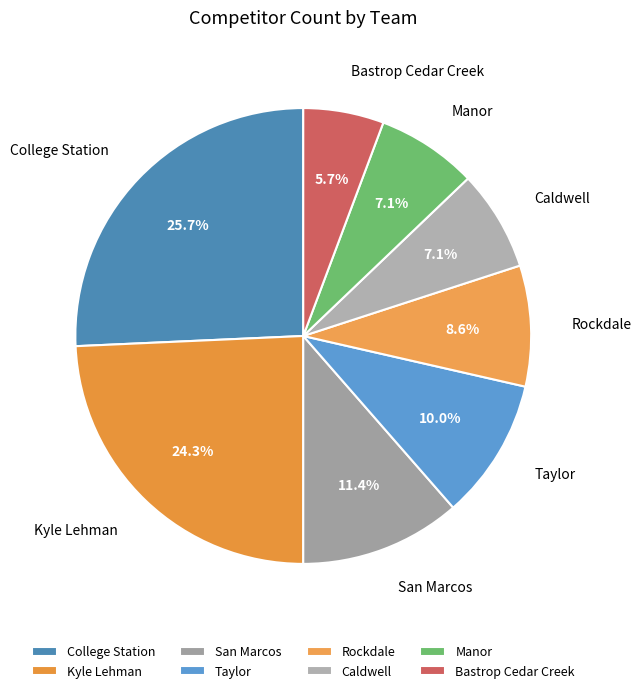

Count the number of slices in the pie.

8